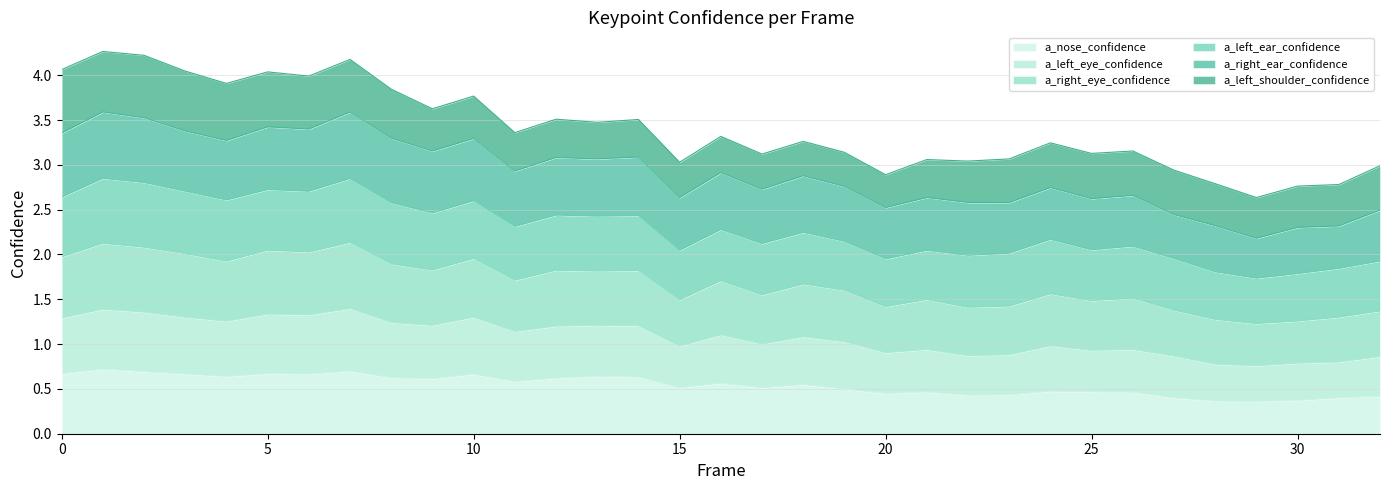

True or false: a_nose_confidence and a_right_eye_confidence intersect in this chart.

False